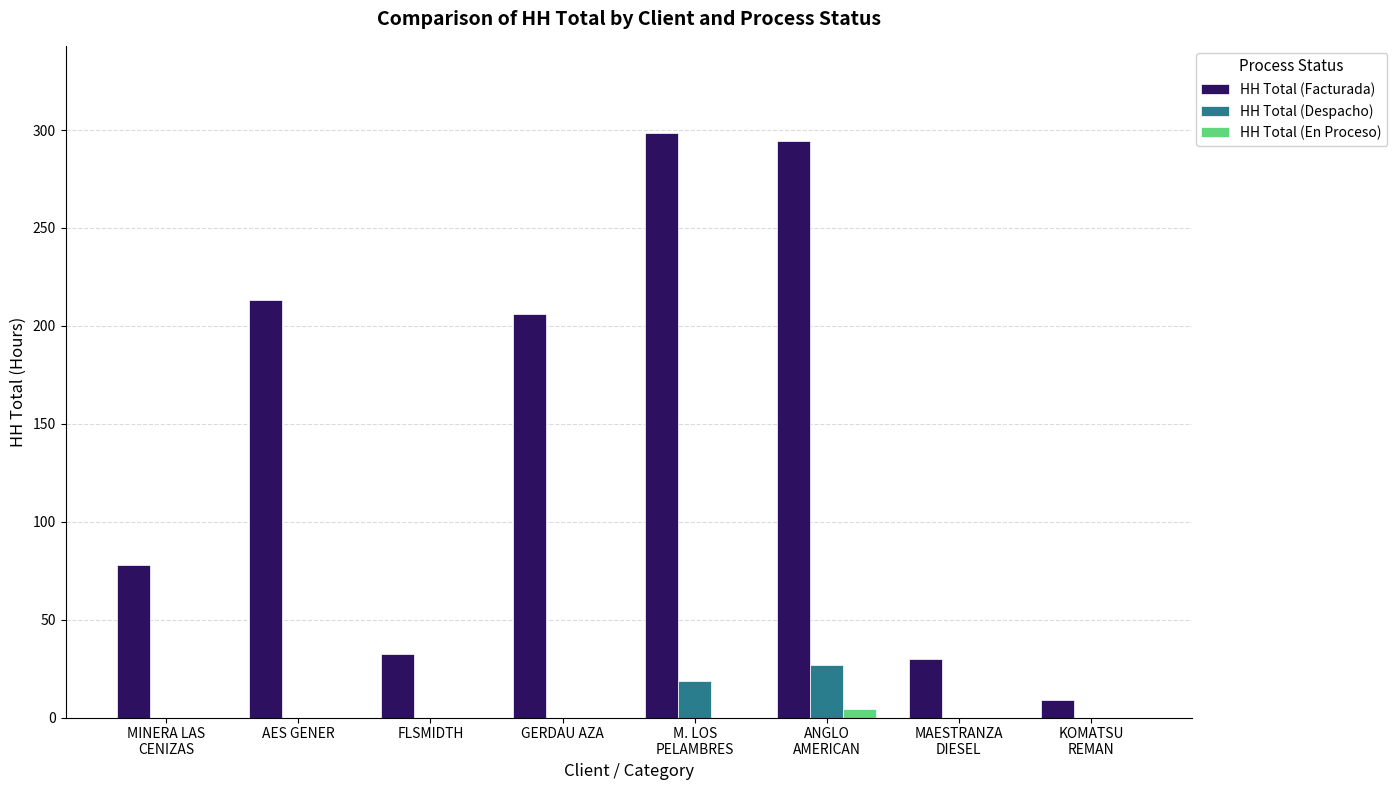

Between MINERA LAS
CENIZAS and KOMATSU
REMAN, which series saw the biggest shift?

HH Total (Facturada)